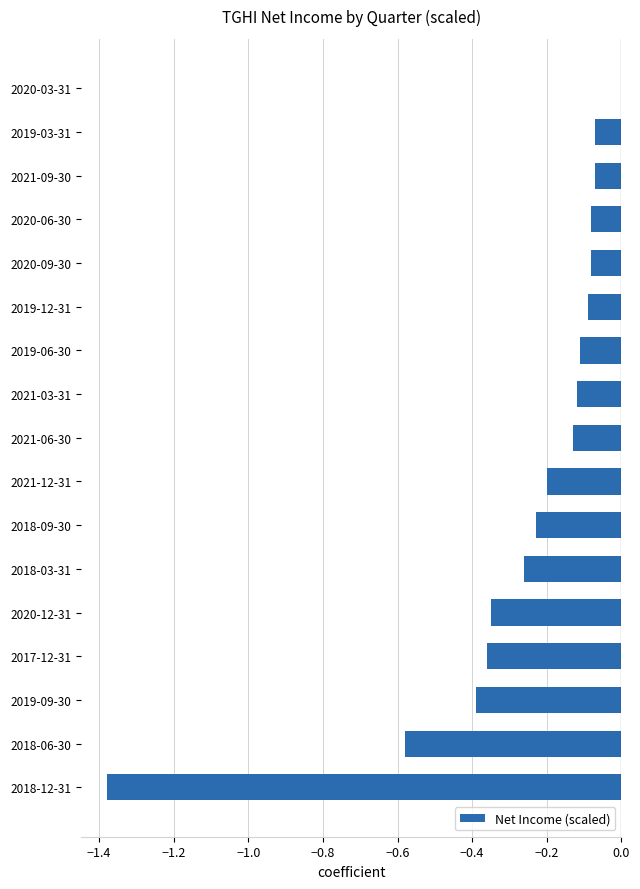

True or false: the data shows -0.0 at 2021-09-30.

False